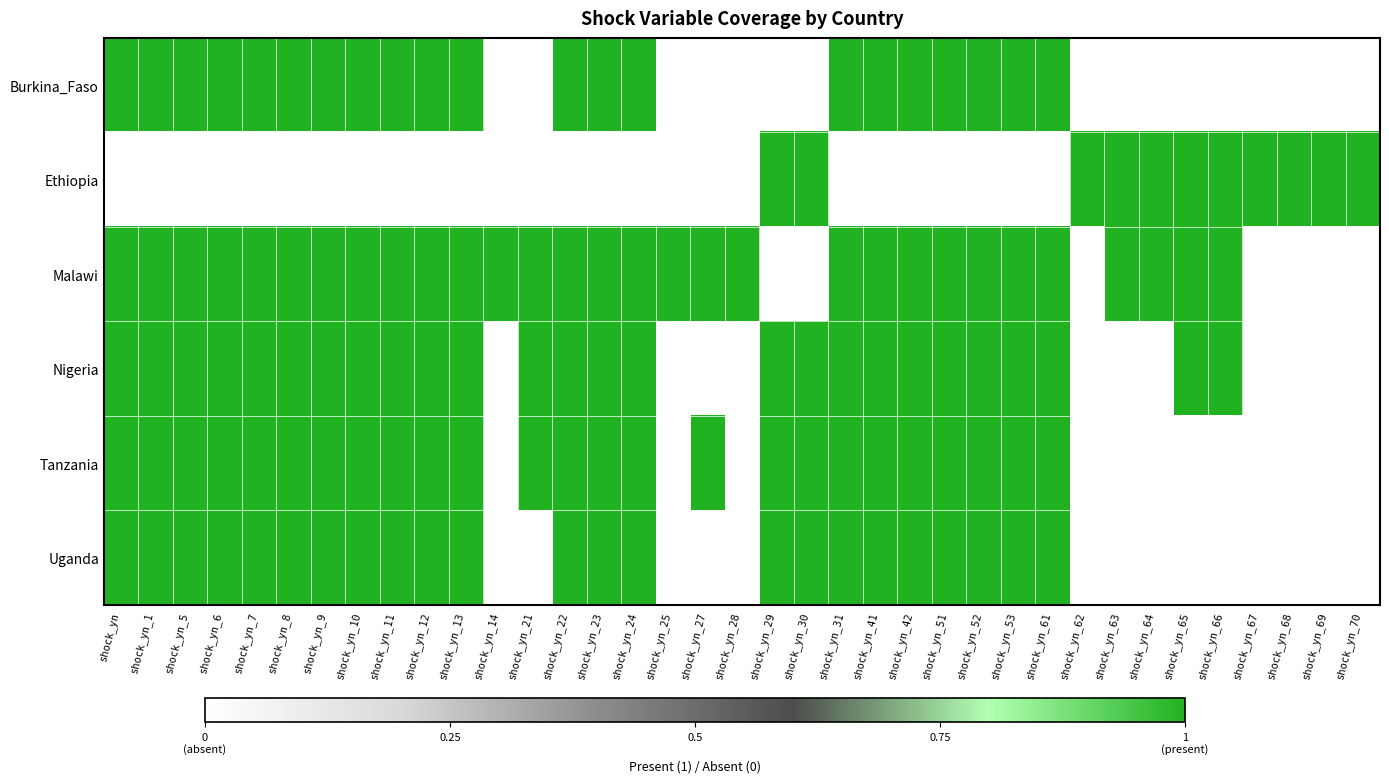

Between shock_yn_6 and shock_yn_68, which series saw the biggest shift?

Burkina_Faso